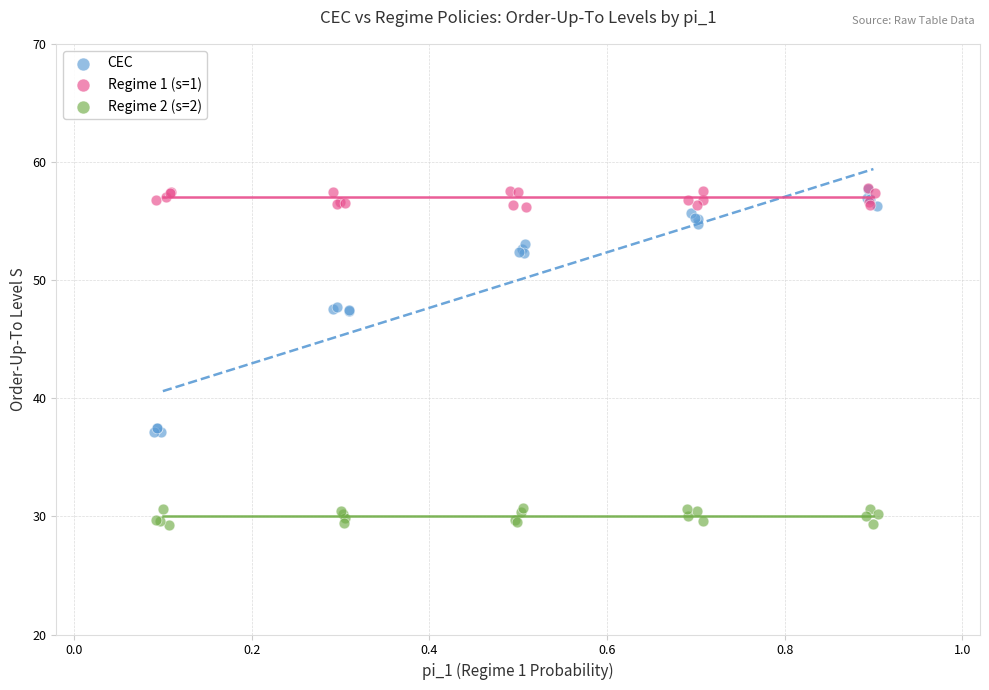

Which series reaches the minimum Y coordinate?

Regime 2 (s=2)